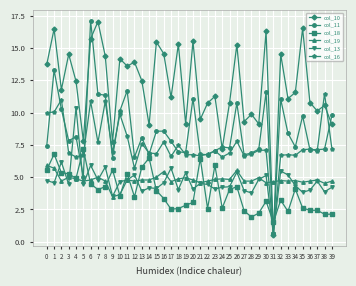

What is the spread (max minus min) of values at 16?

11.2